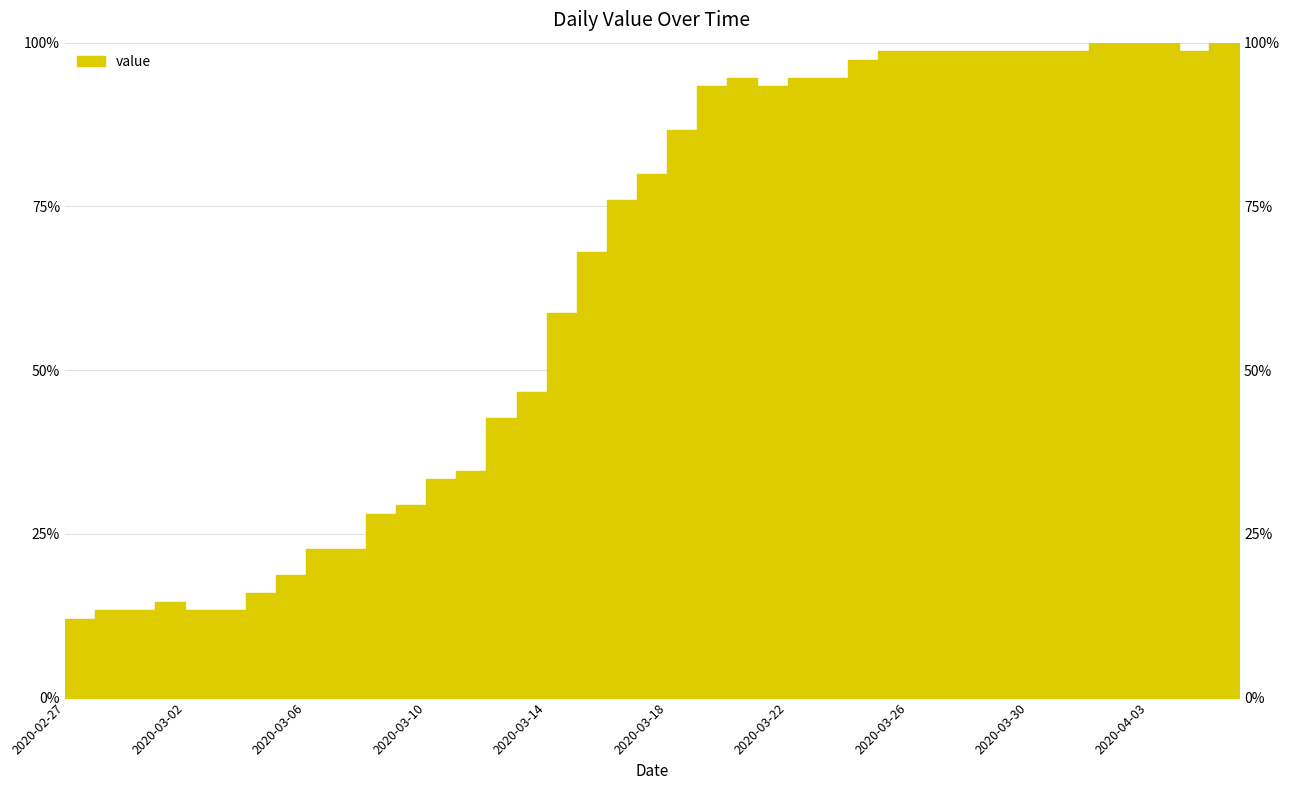

Where is the first local maximum?

2020-03-01